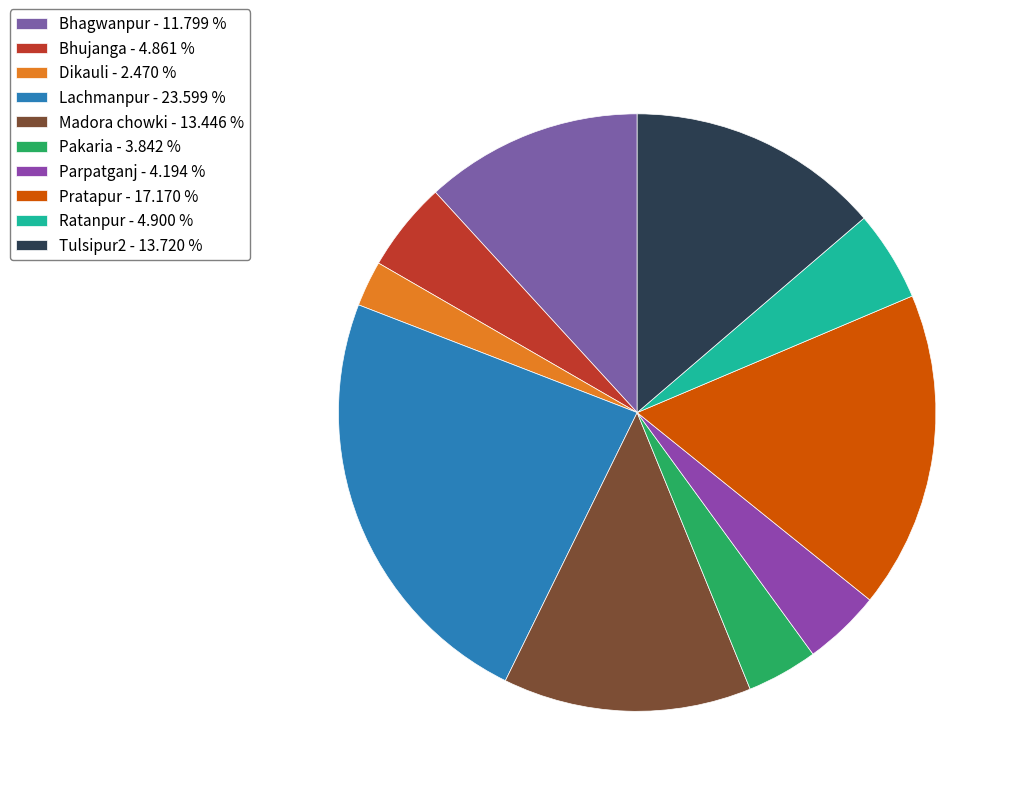

Rank the categories by value from lowest to highest.

Dikauli, Pakaria, Parpatganj, Bhujanga, Ratanpur, Bhagwanpur, Madora chowki, Tulsipur2, Pratapur, Lachmanpur